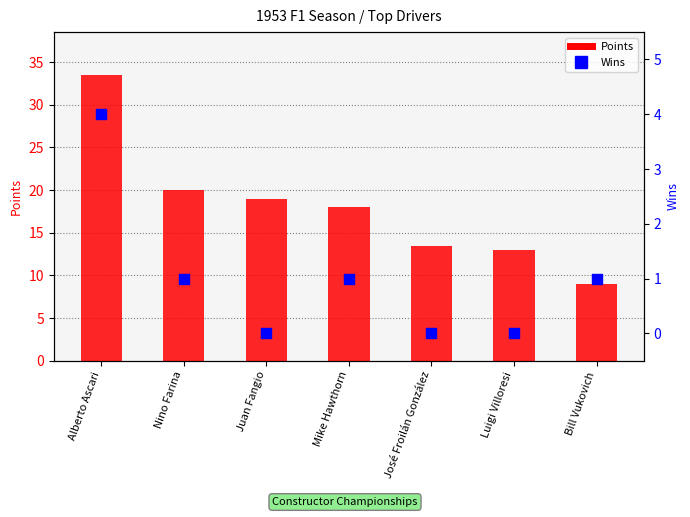

Which series reaches the minimum Y coordinate?

Wins